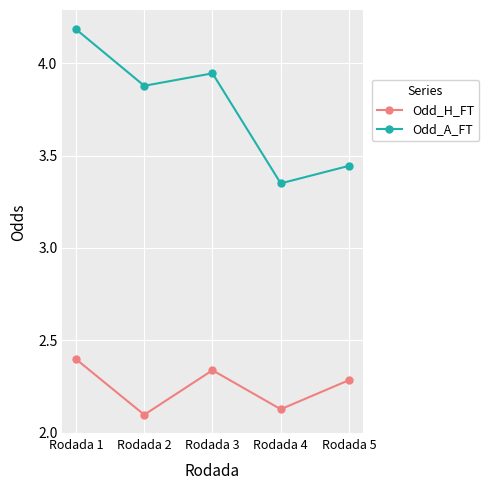

The value of Odd_H_FT at Rodada 5 is 1.0. True or false?

False